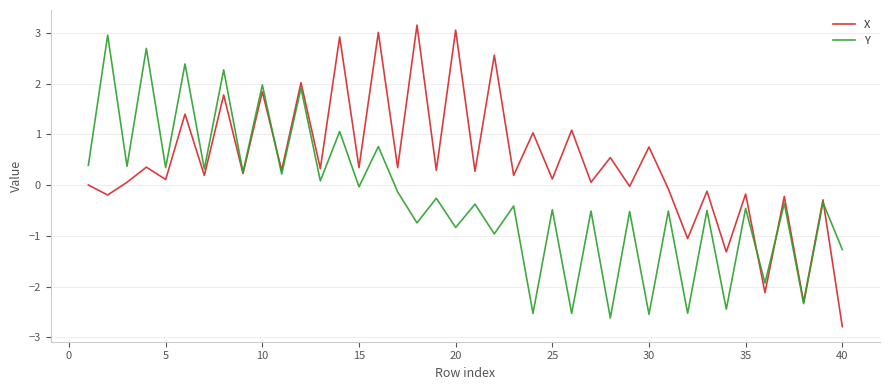

Which series has the largest total across all categories?

X